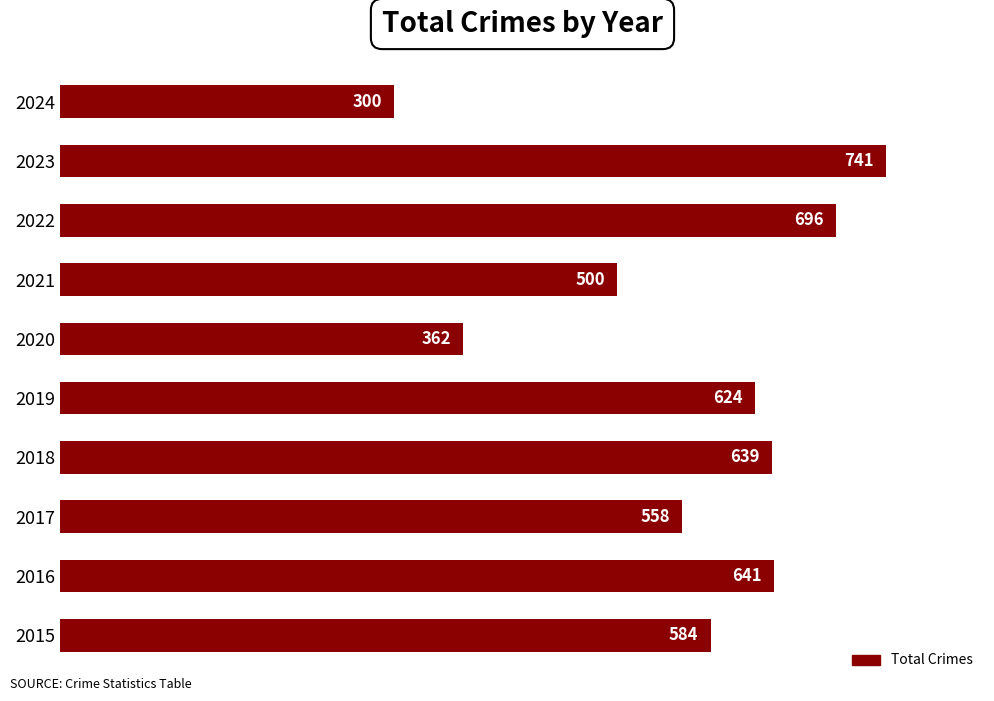

Rank the categories by value from lowest to highest.

2024, 2020, 2021, 2017, 2015, 2019, 2018, 2016, 2022, 2023